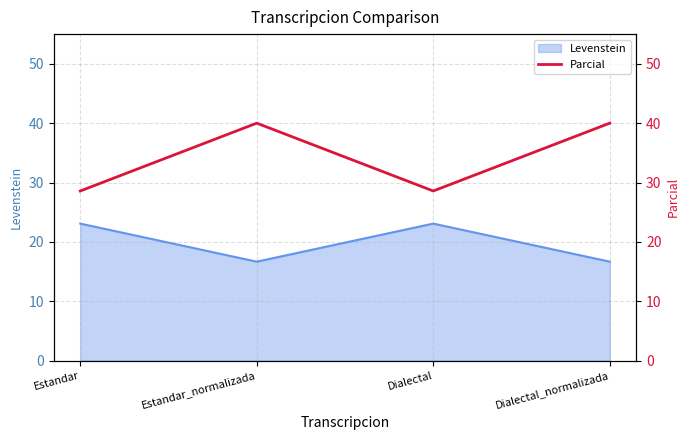

How many lines are shown in the chart?

1